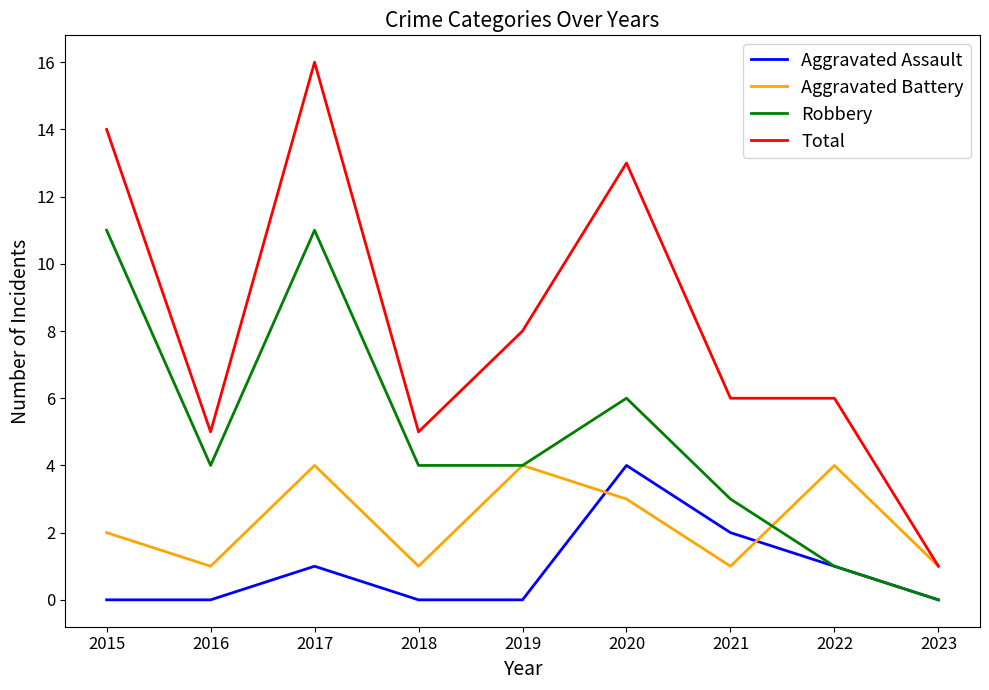

Is it true that Aggravated Battery equals 1 at 2023?

True